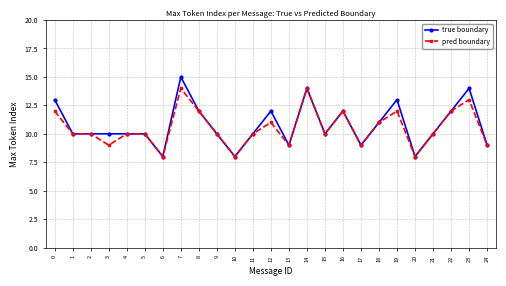

What is the difference between the maximum and minimum values in the pred boundary series?

6